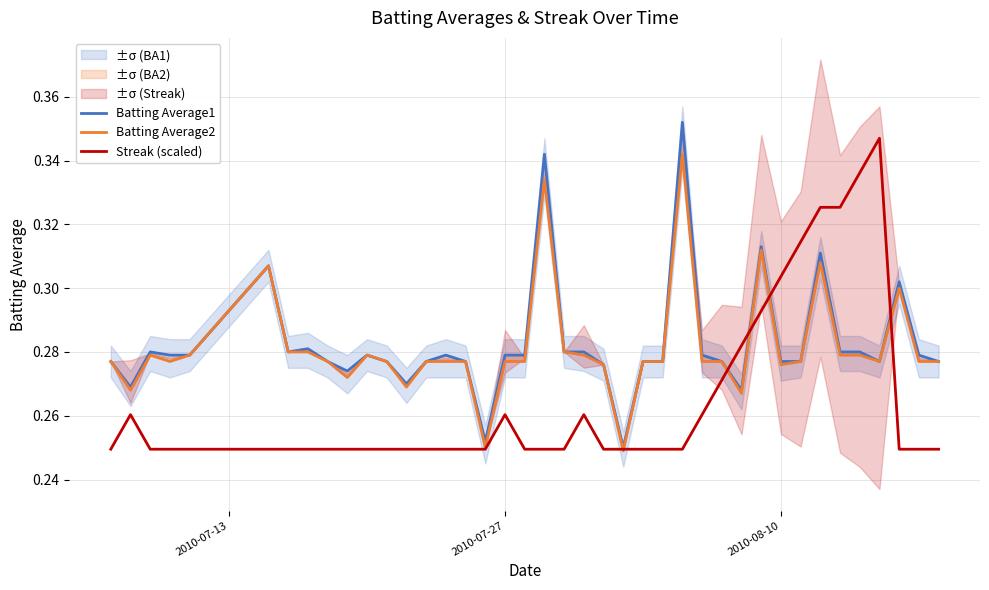

Which series has the widest spread of values?

Batting Average1